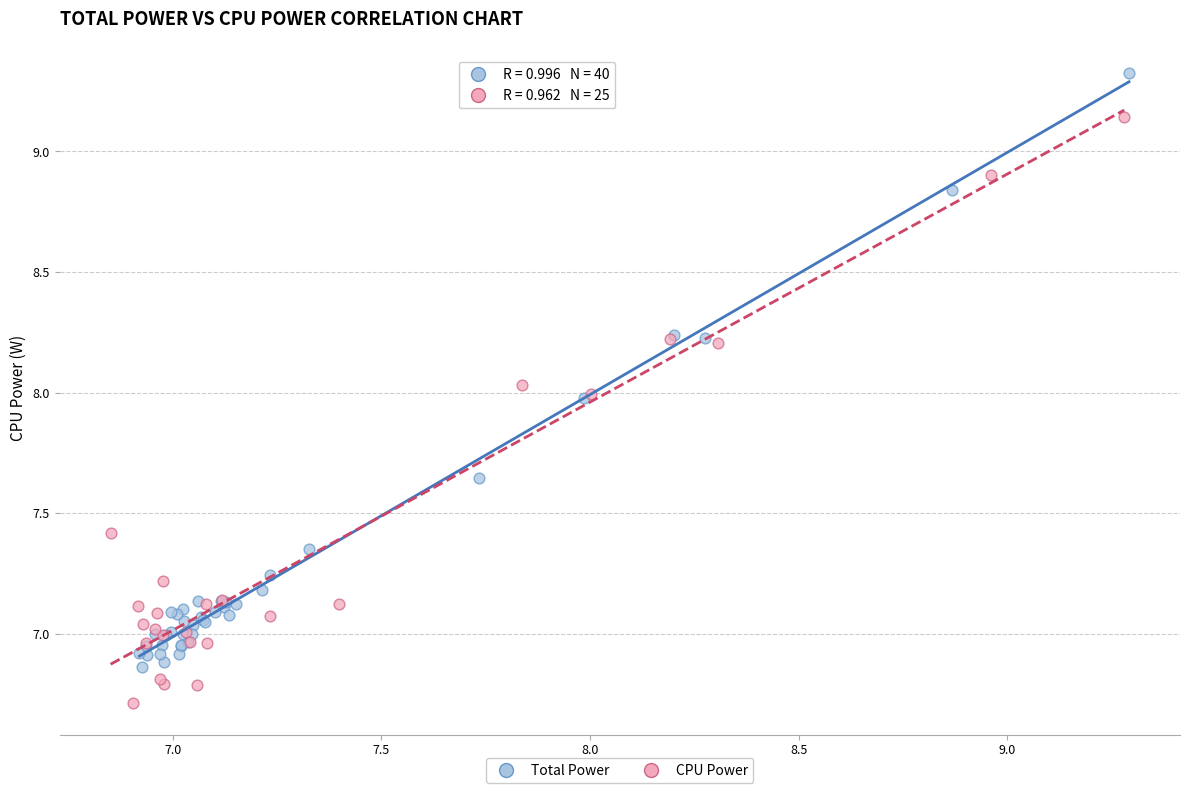

Which series reaches the minimum Y coordinate?

CPU Power